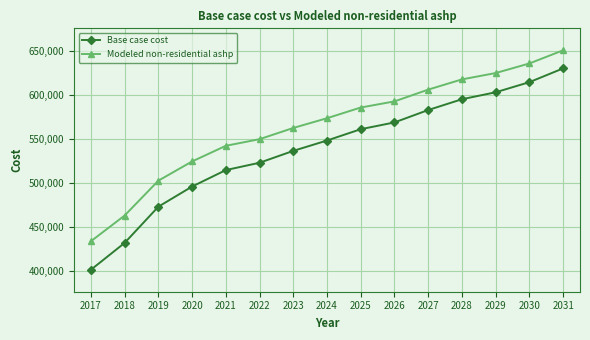

Reading right to left, list all the values displayed in this chart.

Base case cost: 630709.4	615070.6	603579.2	595676.5	583405.7	569330.9	561624.4	548776.1	537007.9	523509.2	515170.3	496467.9	473574.2	432441.8	401912.9
Modeled non-residential ashp: 651282.4	636318.2	625423.4	618219.6	606592.5	593219.1	586249.7	574106.8	563035.2	550292.1	542768.2	524985.5	503139.1	463541.9	434316.6